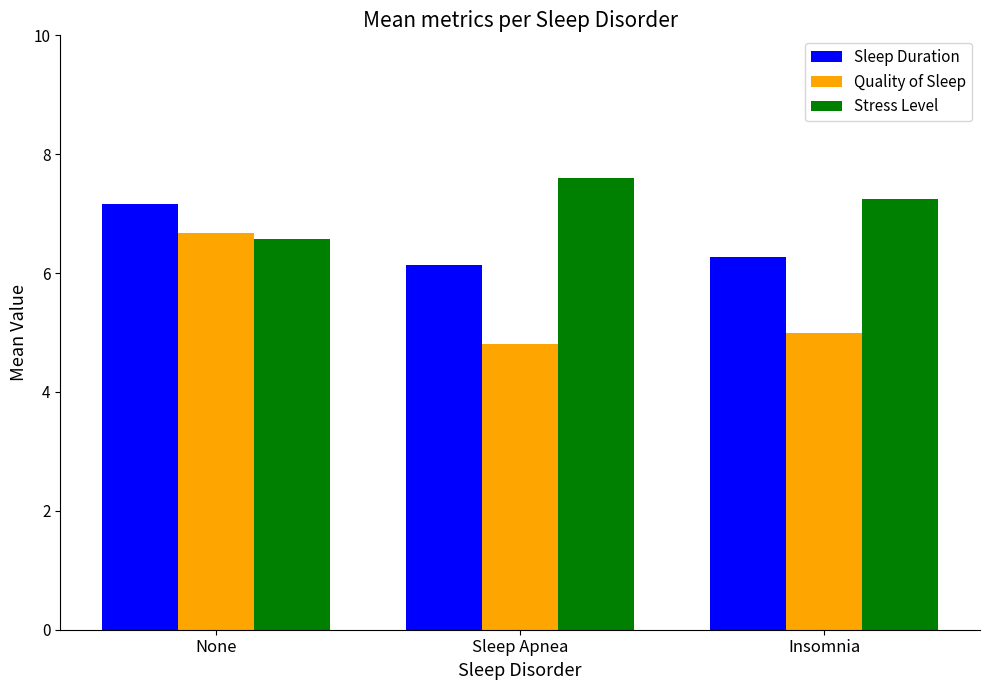

What is the label of the 2nd bar from the left?

Sleep Apnea